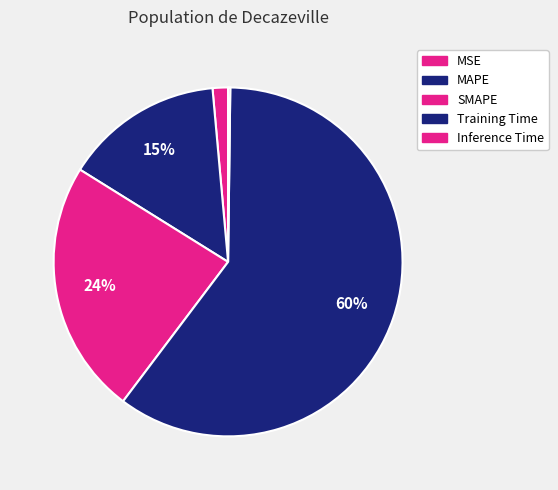

To the nearest percent, what percentage of the pie is MSE?

1%